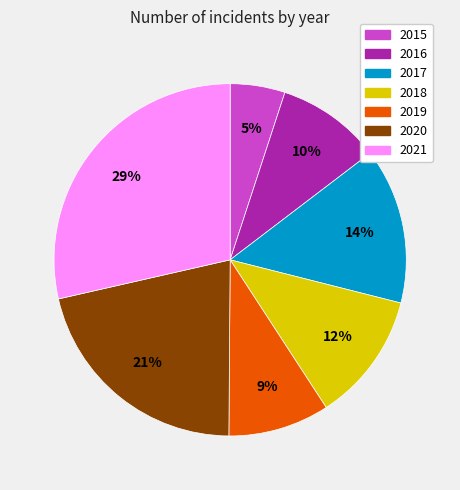

To the nearest percent, what is the difference between the 2019 and 2020 slice percentages?

12%